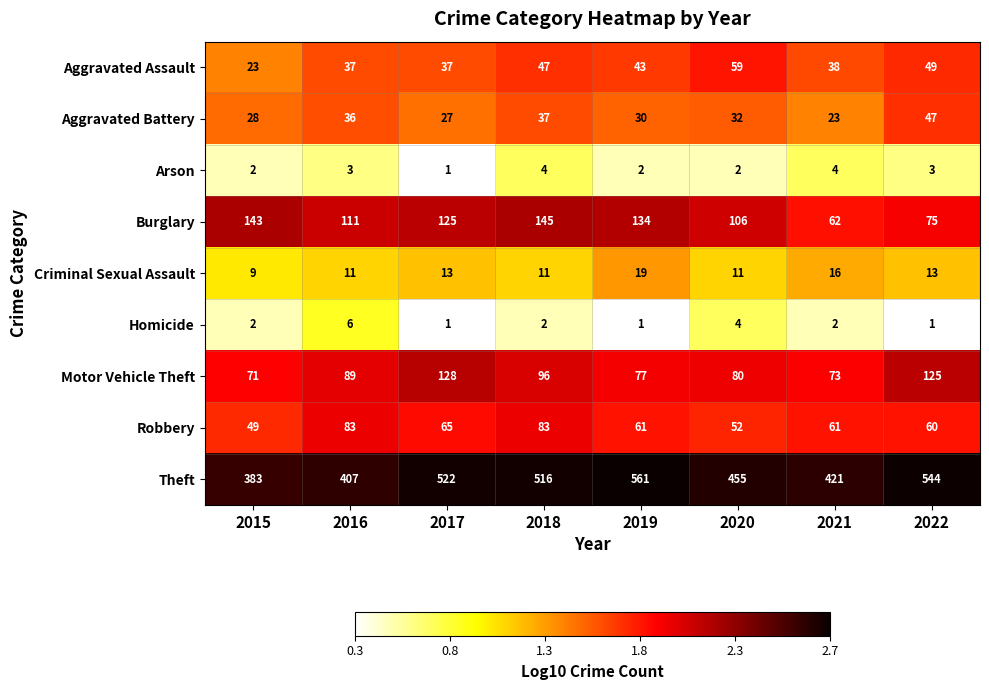

Between 2017 and 2020, which series saw the biggest shift?

Theft